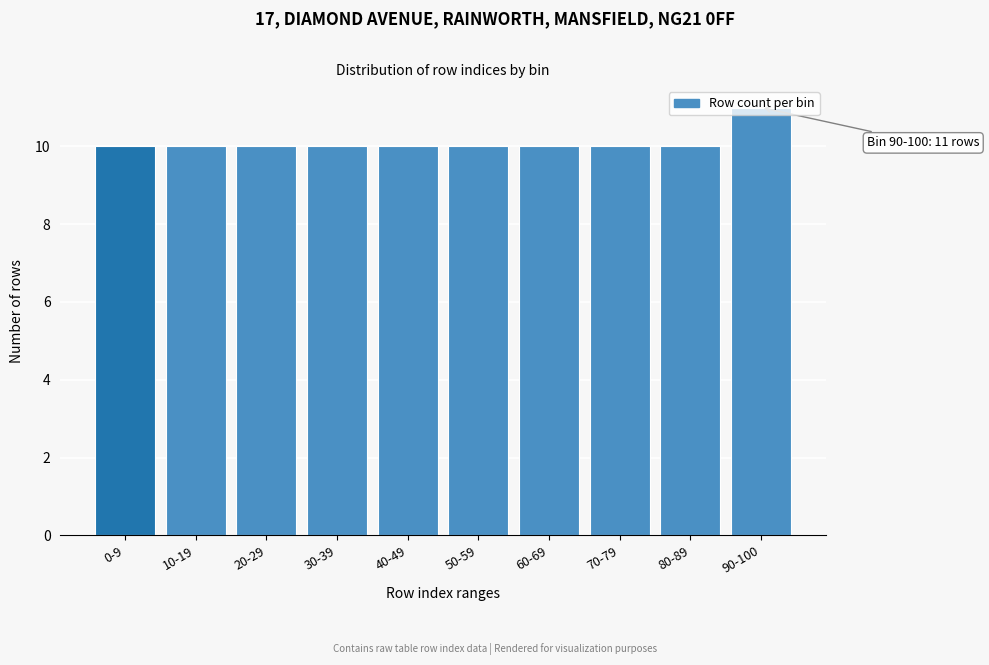

What is the value of the 3rd bar from the left?

10